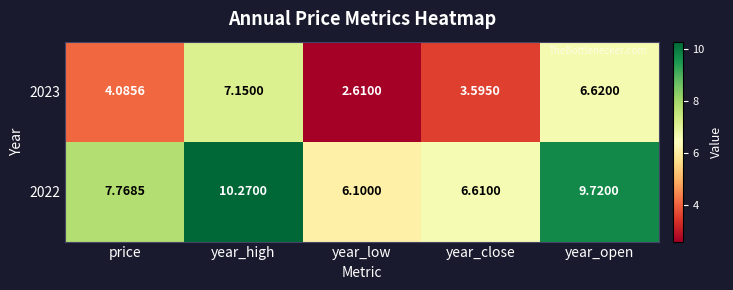

Rank the series by their average value, from lowest to highest.

2023, 2022